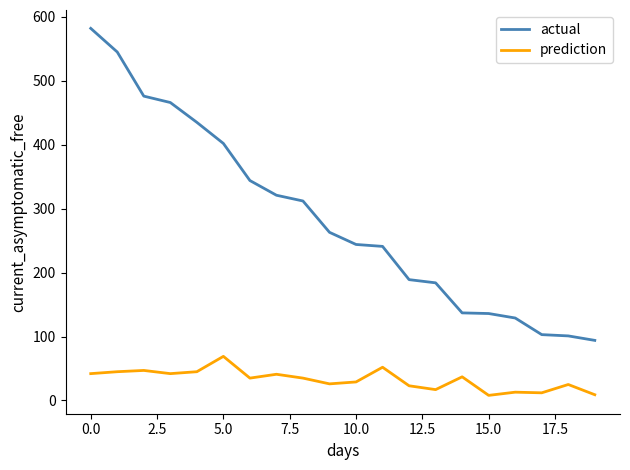

Which series has the largest total across all categories?

actual